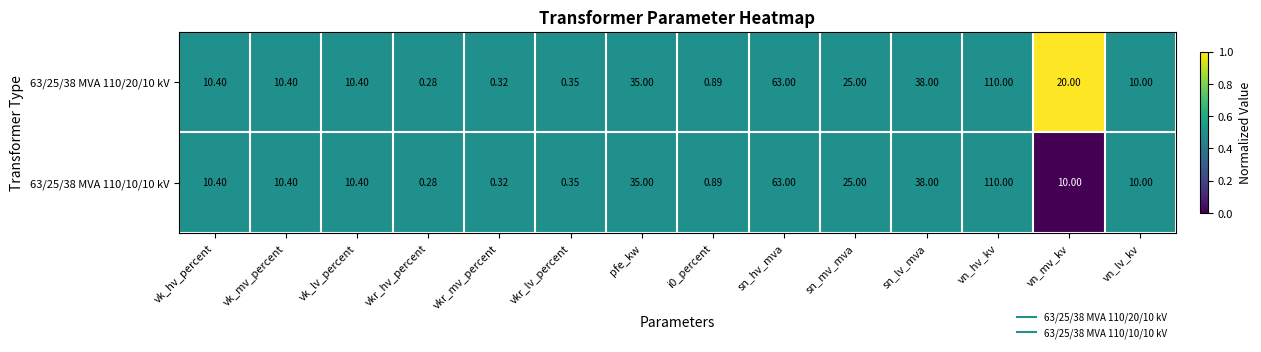

At which label does 63/25/38 MVA 110/20/10 kV first exceed 10?

vk_hv_percent